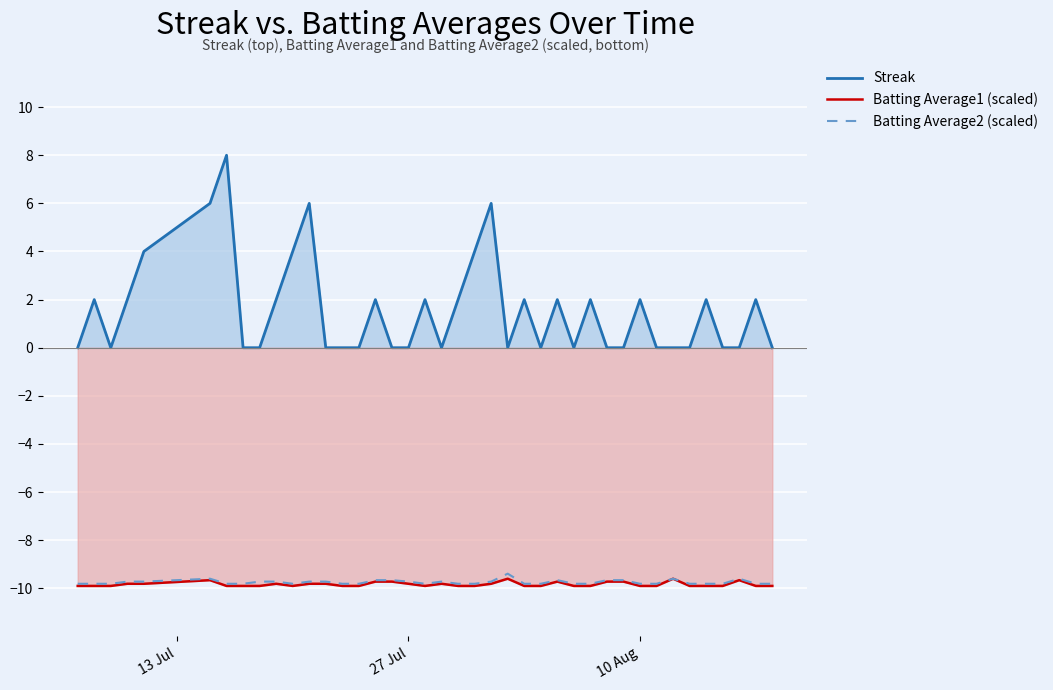

What is the minimum value shown in the chart?

-9.9